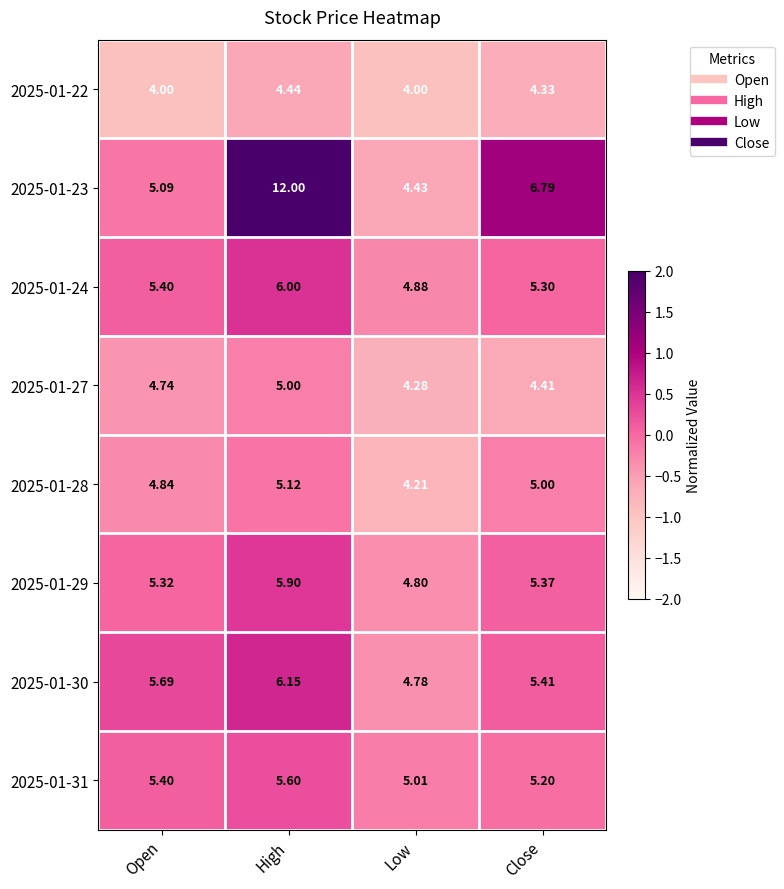

At which label is 2025-01-27 closest to 4?

Low